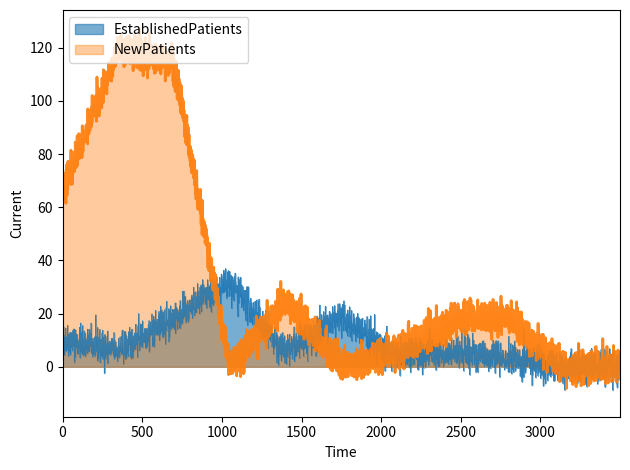

Which series has the largest total across all categories?

NewPatients